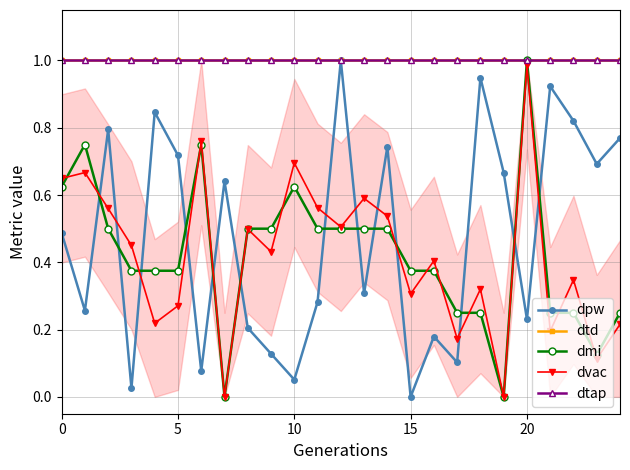

At which category is the sum across all series the highest?

20